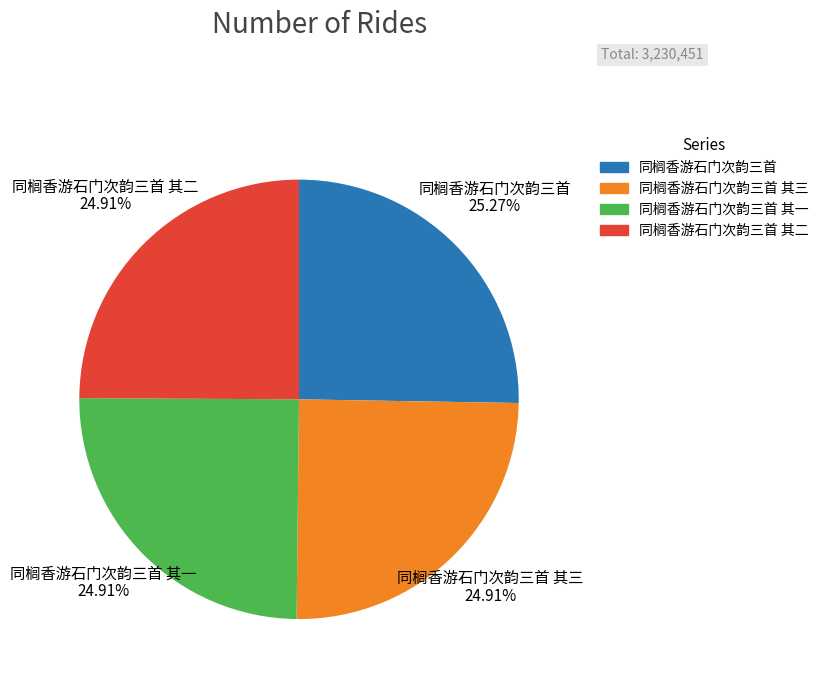

Is there a majority slice in this chart?

No